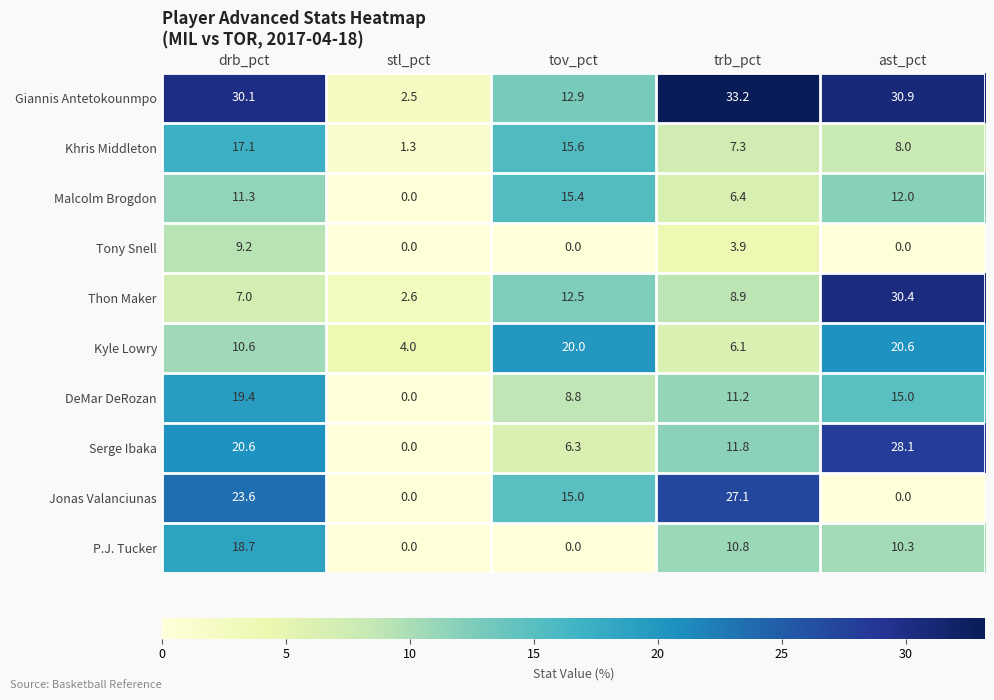

How many categories are shown in the chart?

5